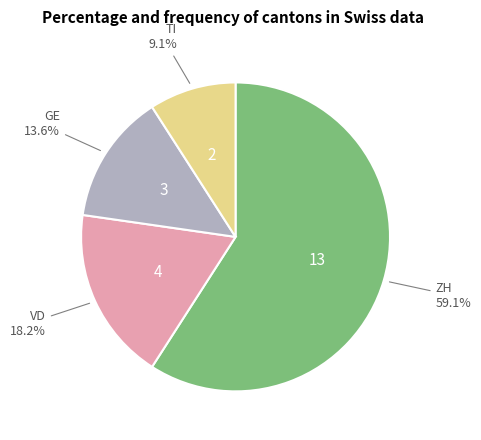

Is there a majority slice in this chart?

Yes